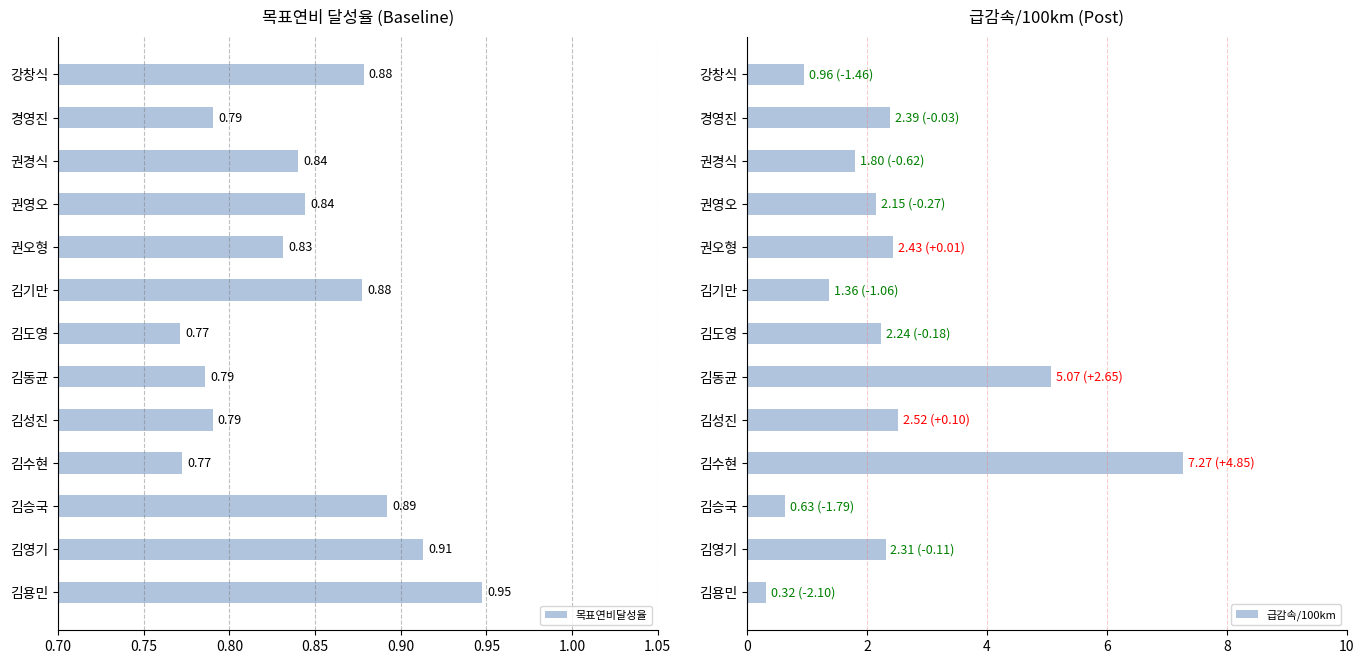

What is the difference between the second highest and second lowest values?

0.1